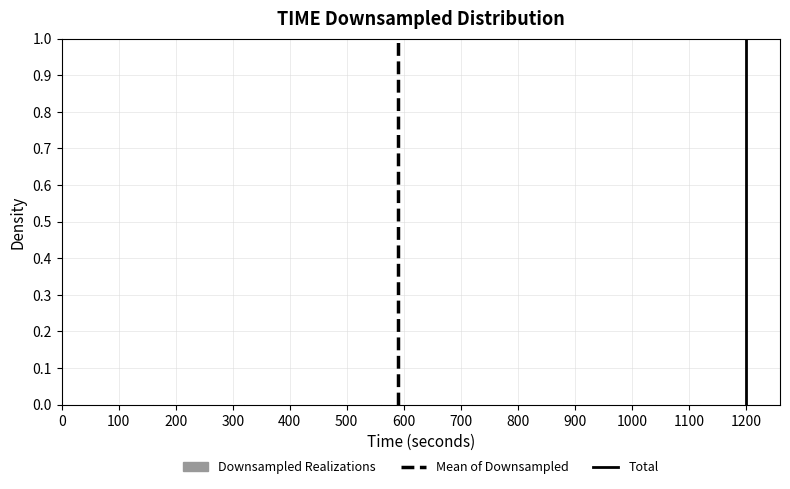

Reading left to right, transcribe this chart: for each bar, give the range it covers on the x-axis and its height. The values are not printed on the chart, so give them approximately, as read against the axis.

0 to 80: under 0.01
80 to 160: under 0.01
160 to 240: under 0.01
240 to 320: under 0.01
320 to 400: under 0.01
400 to 480: under 0.01
480 to 560: under 0.01
560 to 640: under 0.01
640 to 720: under 0.01
720 to 800: under 0.01
800 to 880: under 0.01
880 to 960: under 0.01
960 to 1040: under 0.01
1040 to 1120: under 0.01
1120 to 1200: under 0.01